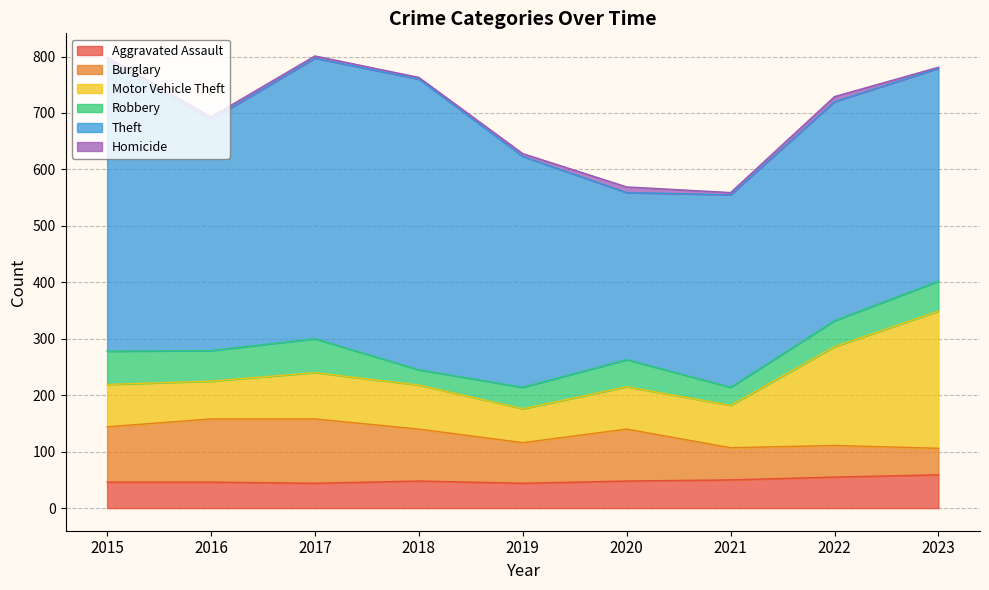

True or false: Aggravated Assault has more than 0 points higher than both neighbors.

True